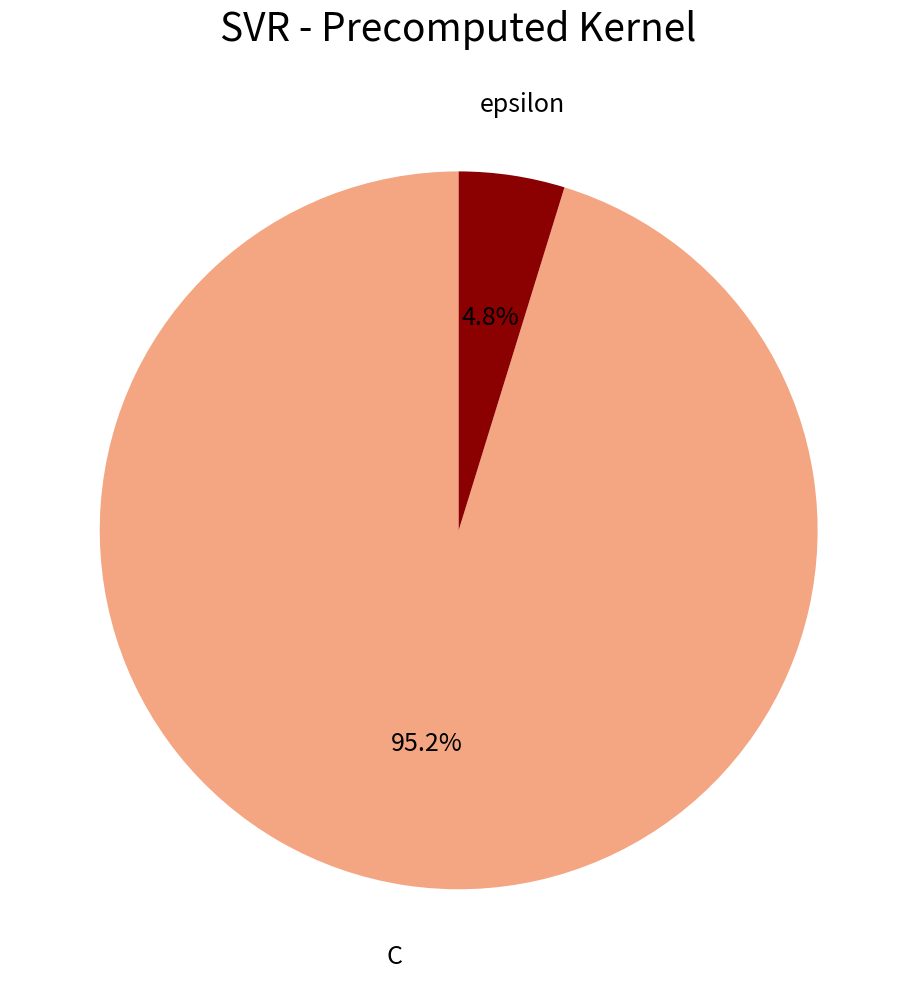

How many segments does this pie chart have?

2